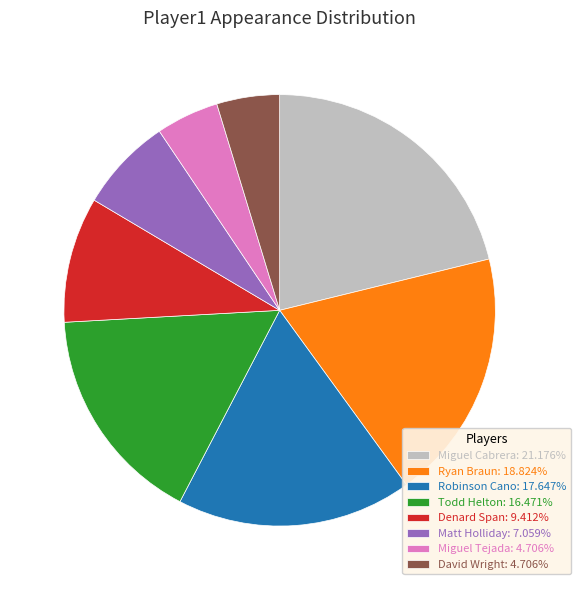

Is there a majority slice in this chart?

No